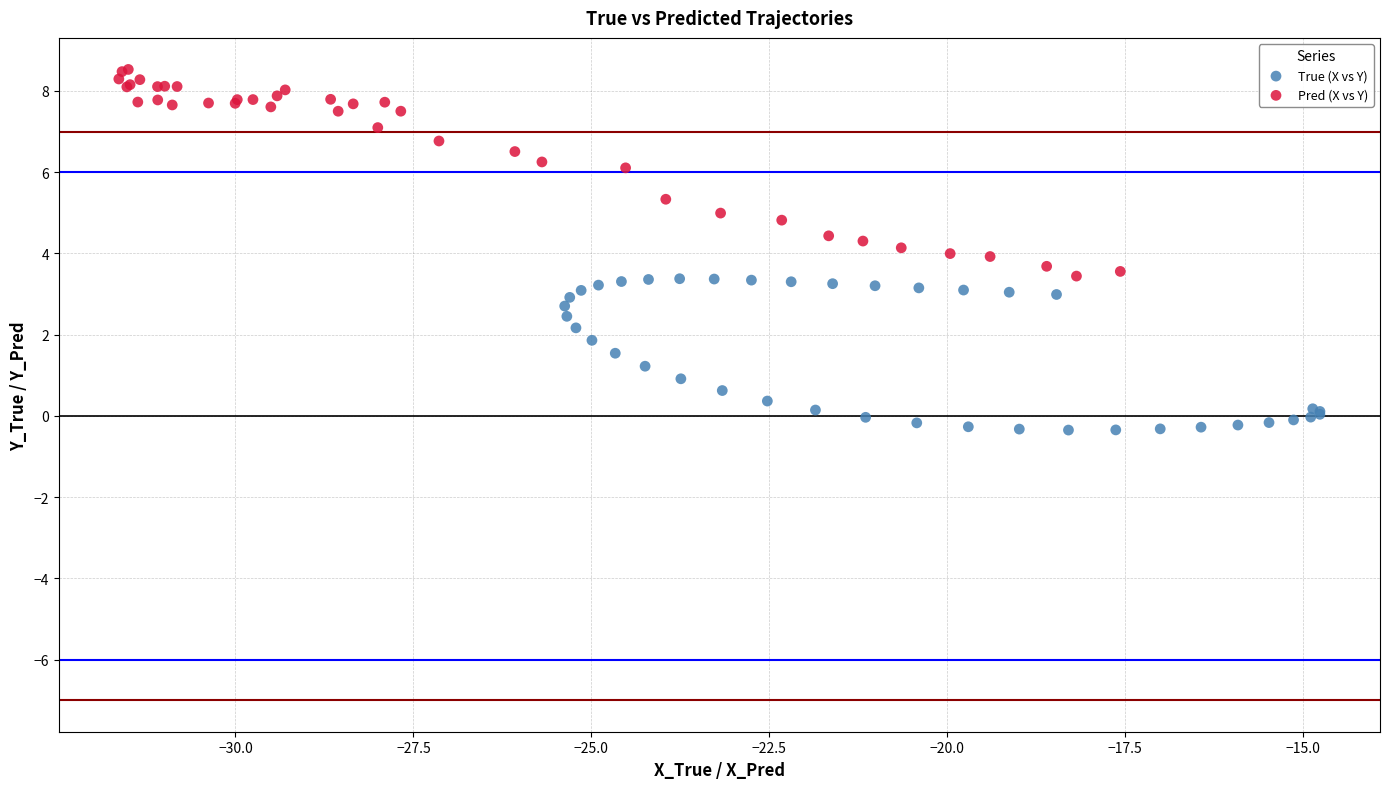

What are all the series names shown in the legend?

True (X vs Y), Pred (X vs Y)